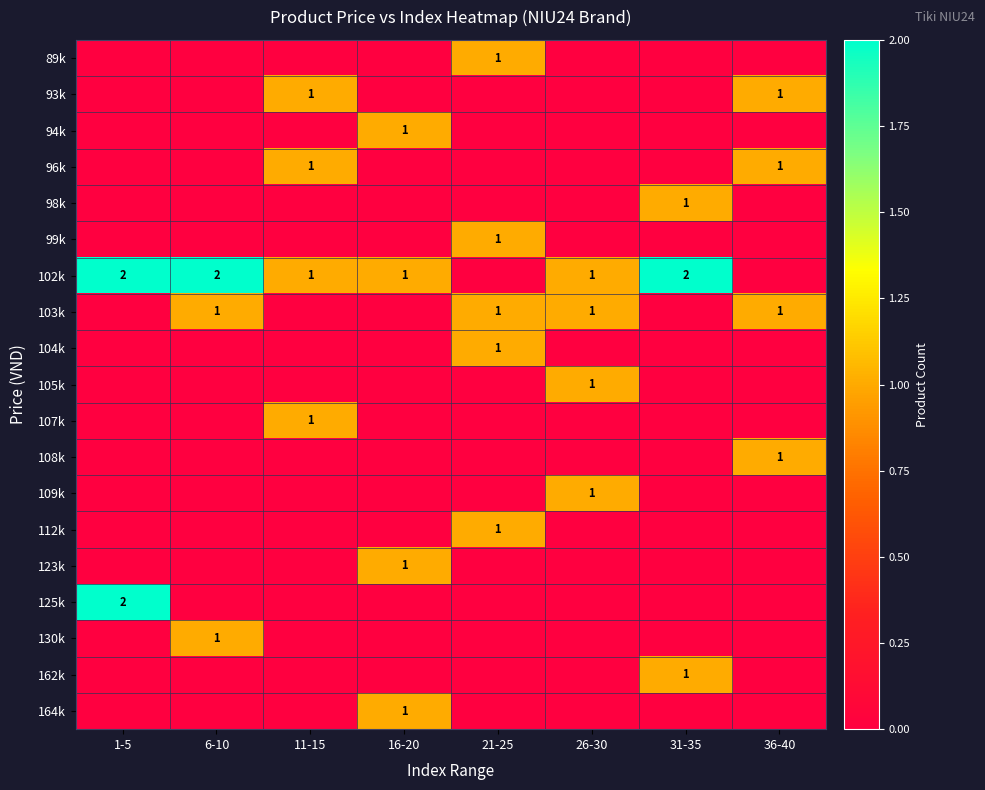

Count the number of data series in this chart.

19